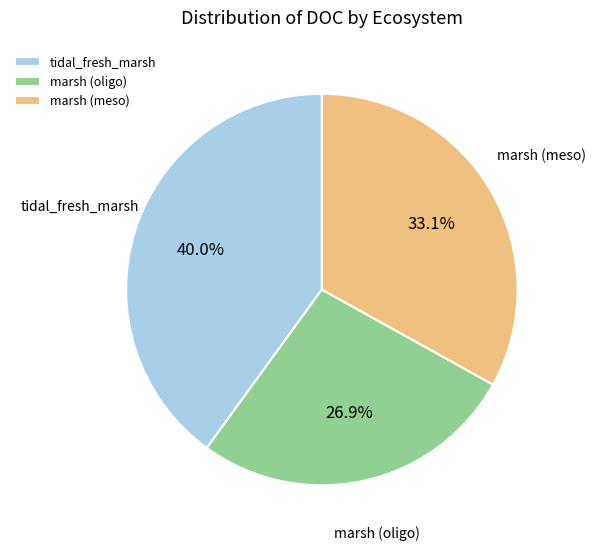

What is the largest slice in the pie chart?

tidal_fresh_marsh